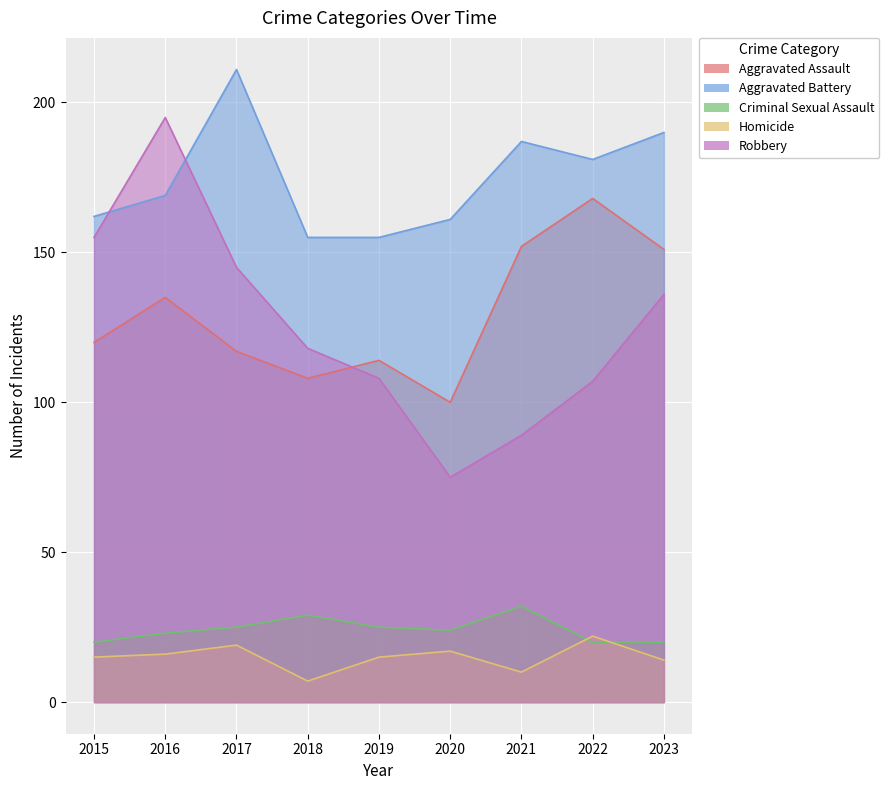

What is the sum of all Robbery values?

1128